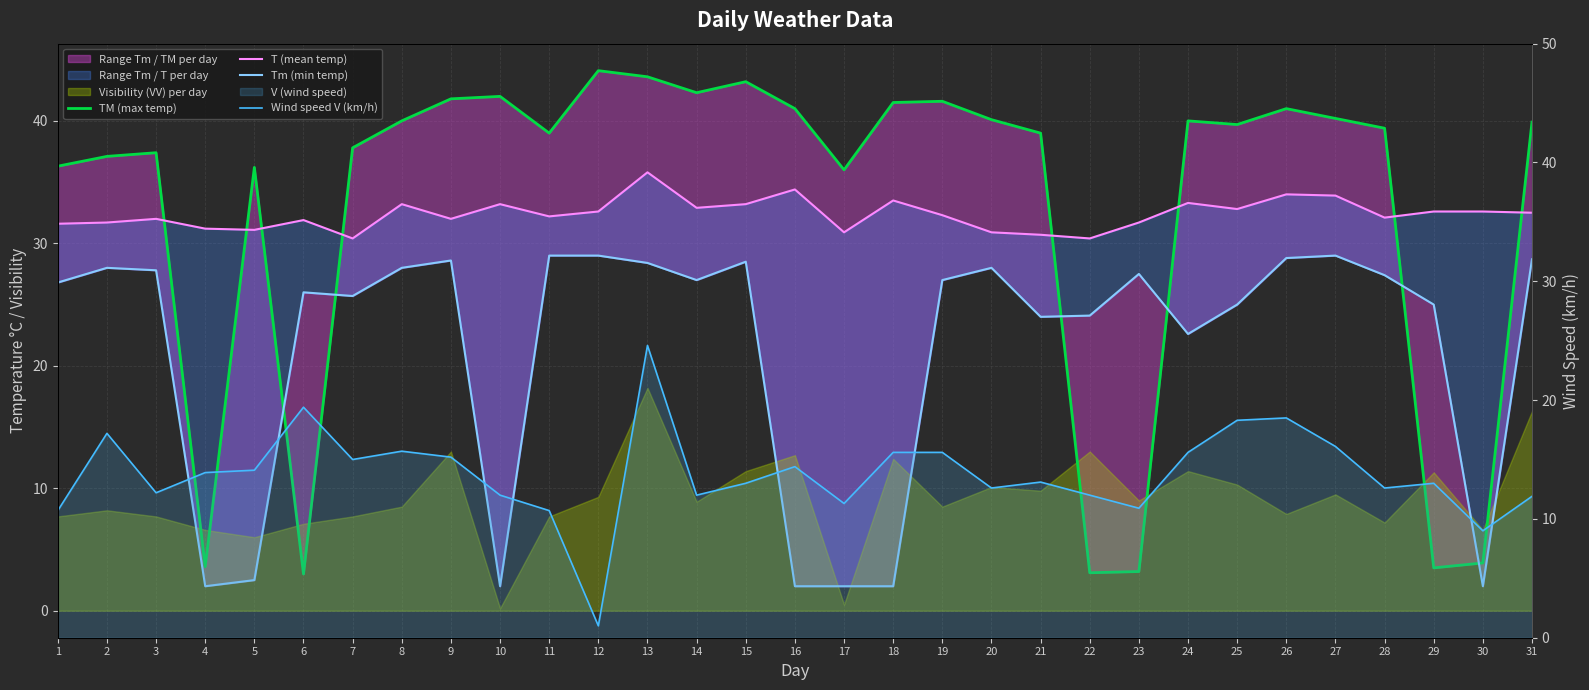

What is the spread (max minus min) of values at 11?

28.3